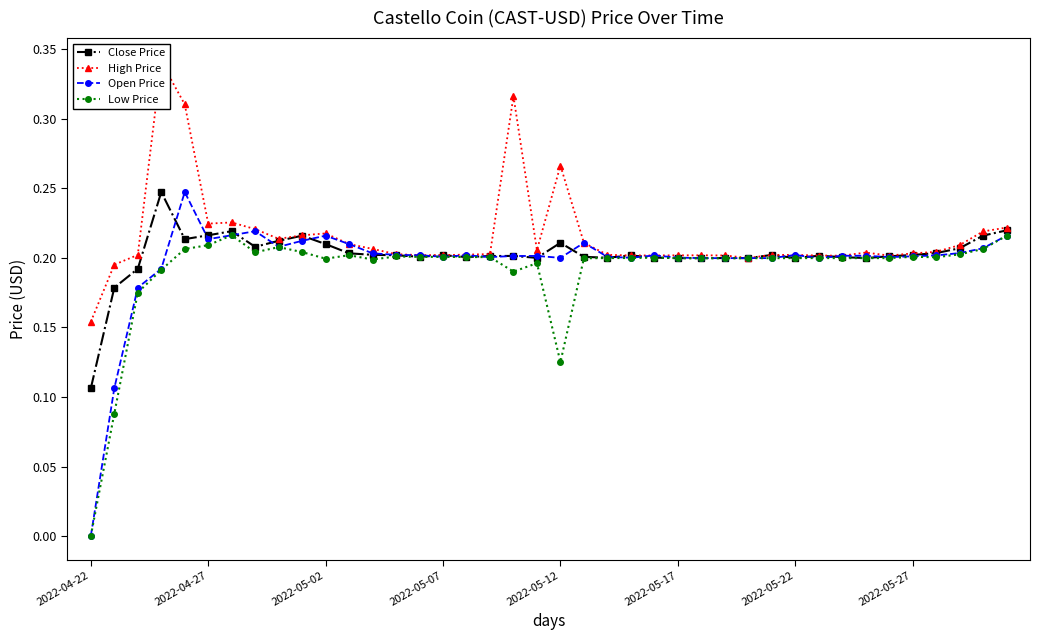

The Close Price series shows 0.2 at 2022-05-27. True or false?

True